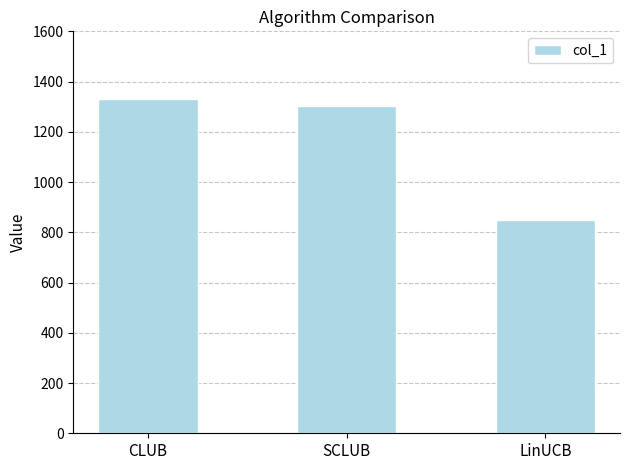

What is the sum of all values?

3483.7